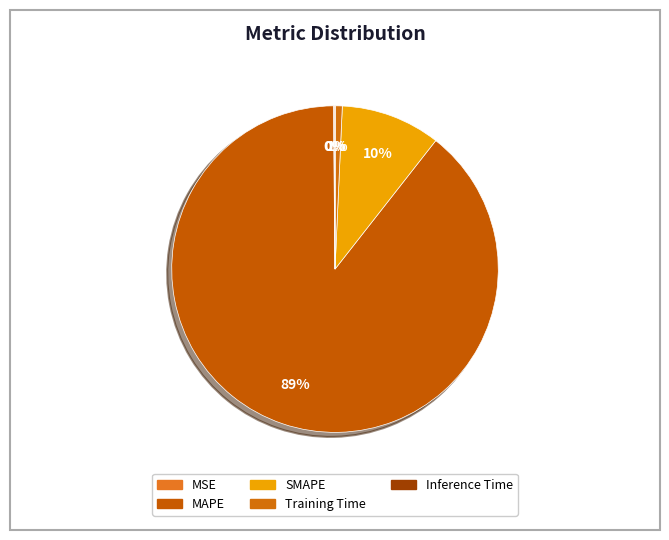

Which slice is the largest?

MAPE